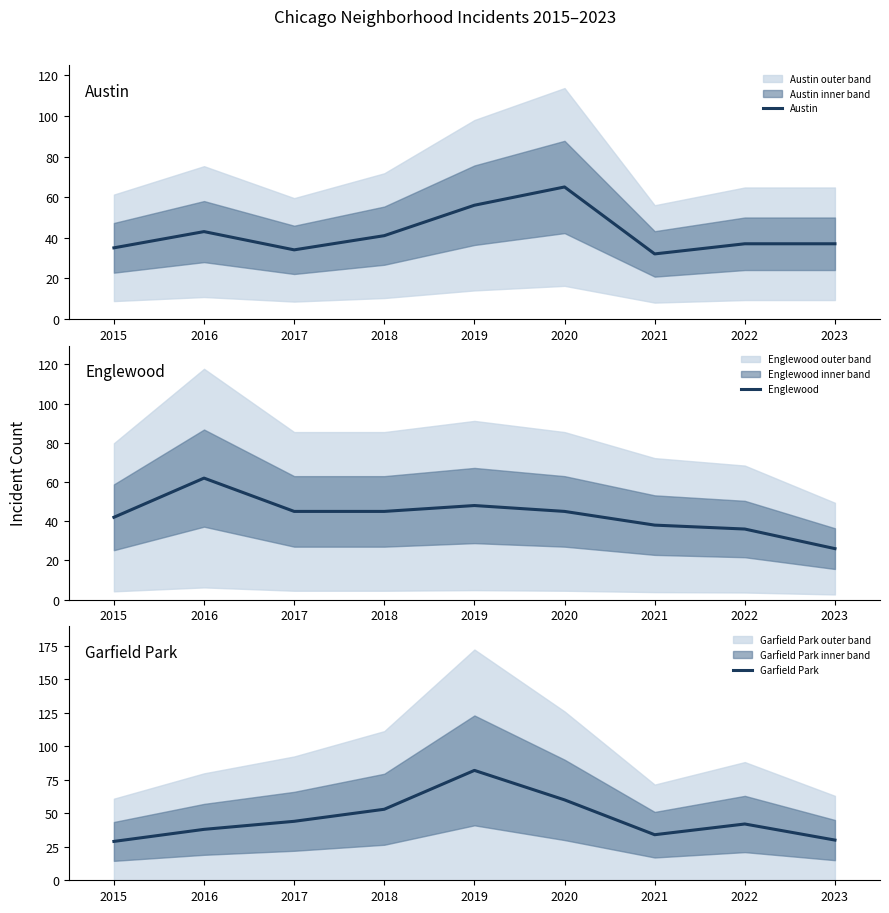

Which series changed the most between 2019 and 2021?

Garfield Park